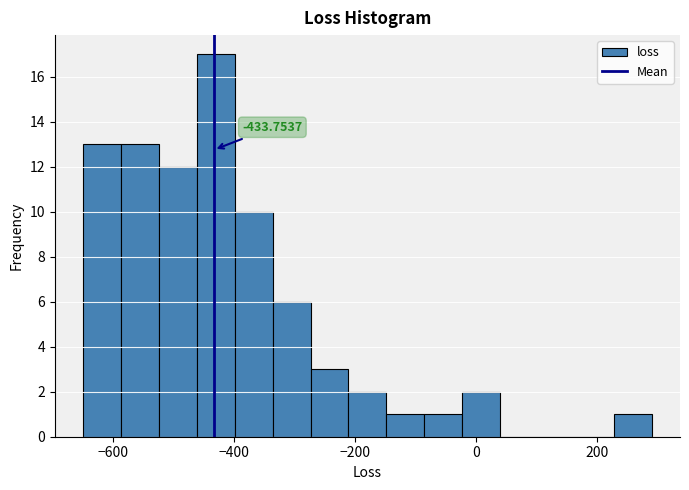

Read against the x-axis, roughly where is the centre of the tallest bar?

-440